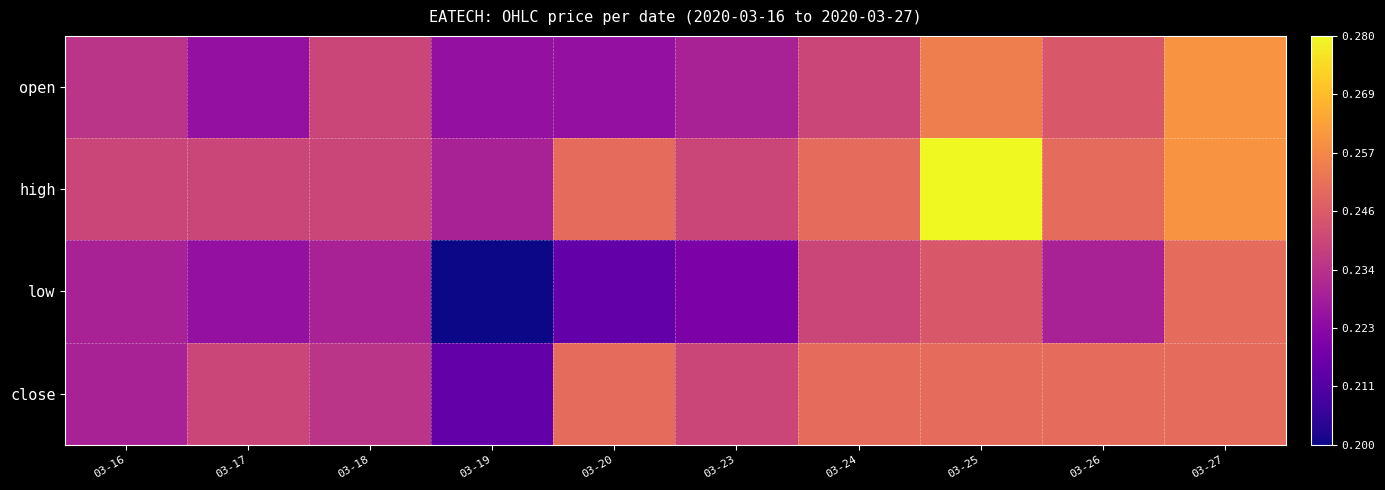

At which category is the sum across all series the highest?

03-25